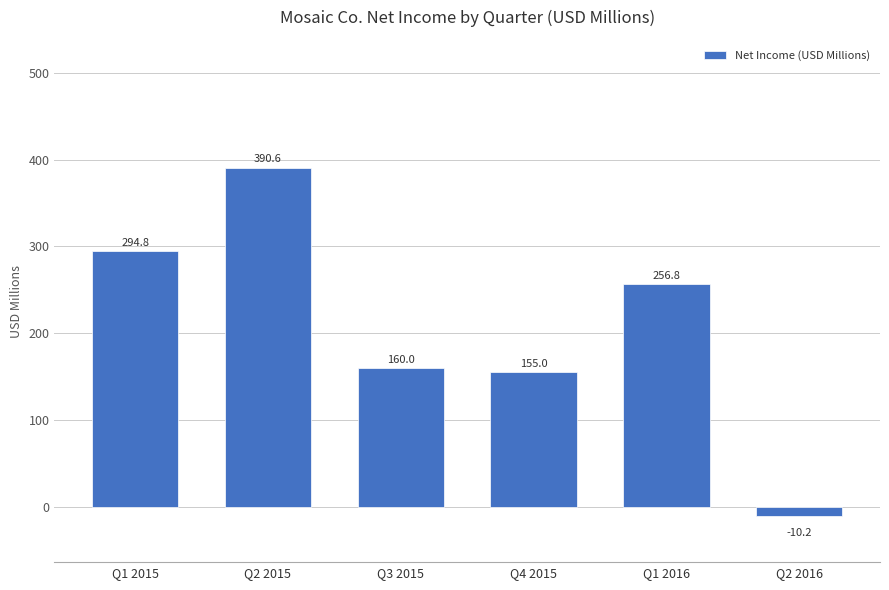

What is the greatest value displayed?

390.6